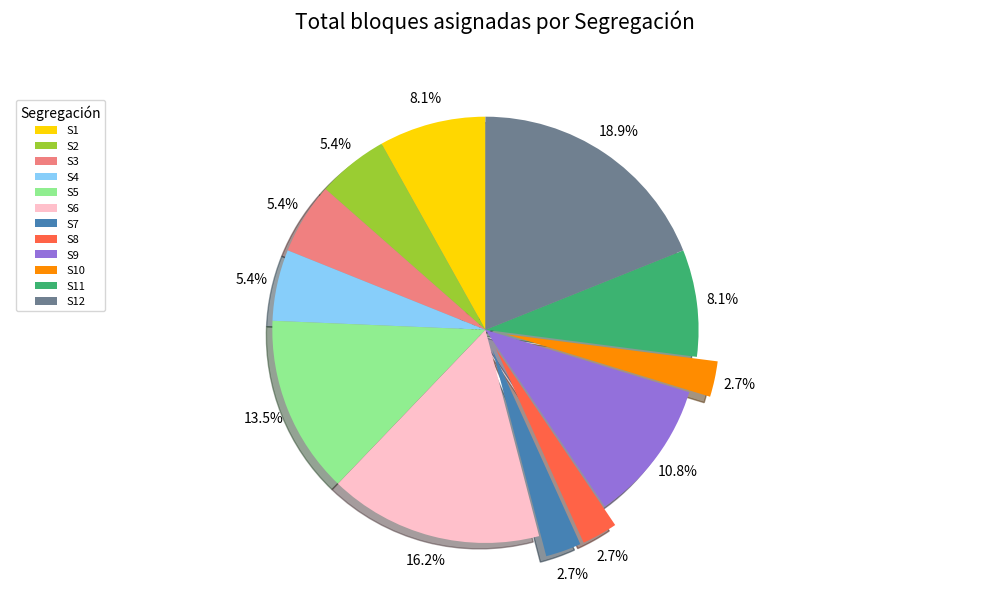

How many slices are in this pie chart?

12